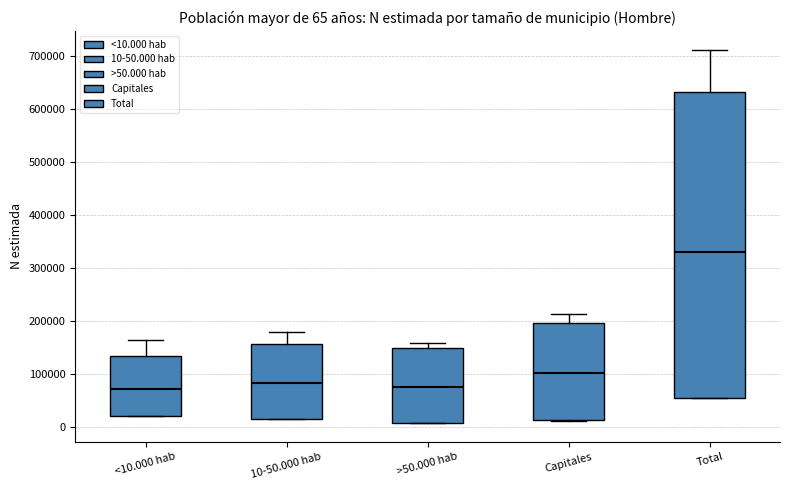

Which box has the highest median line?

Total